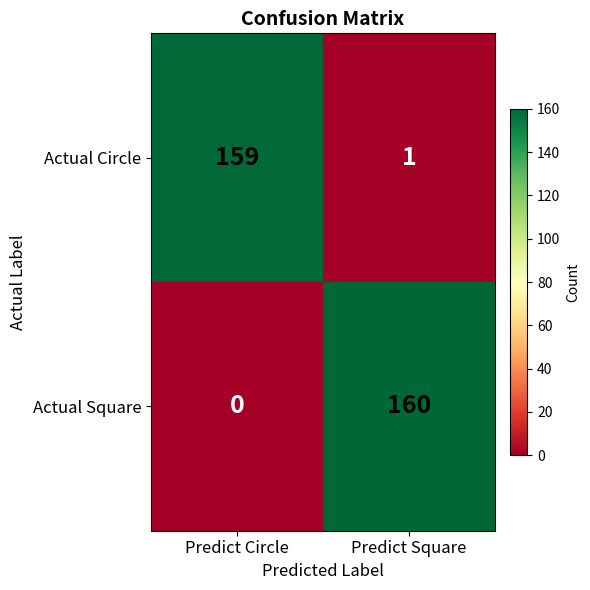

At which category is the sum across all series the highest?

Predict Square